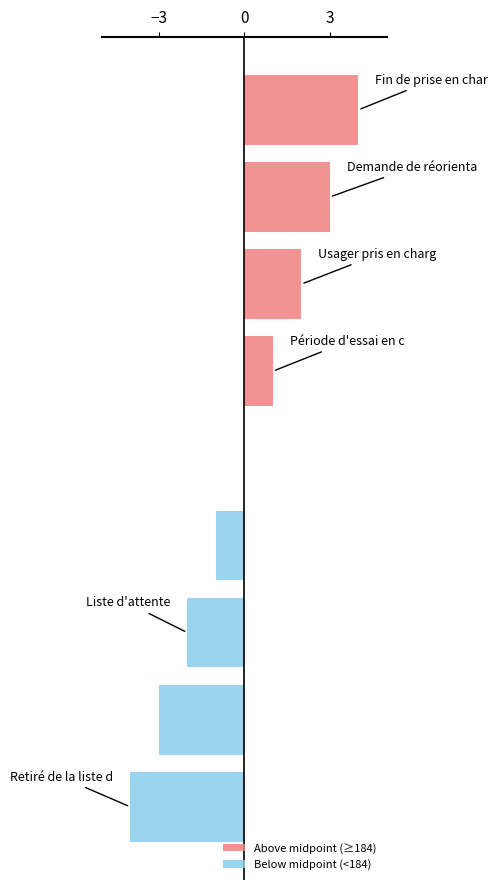

What is the minimum value for Below midpoint (<184)?

-4